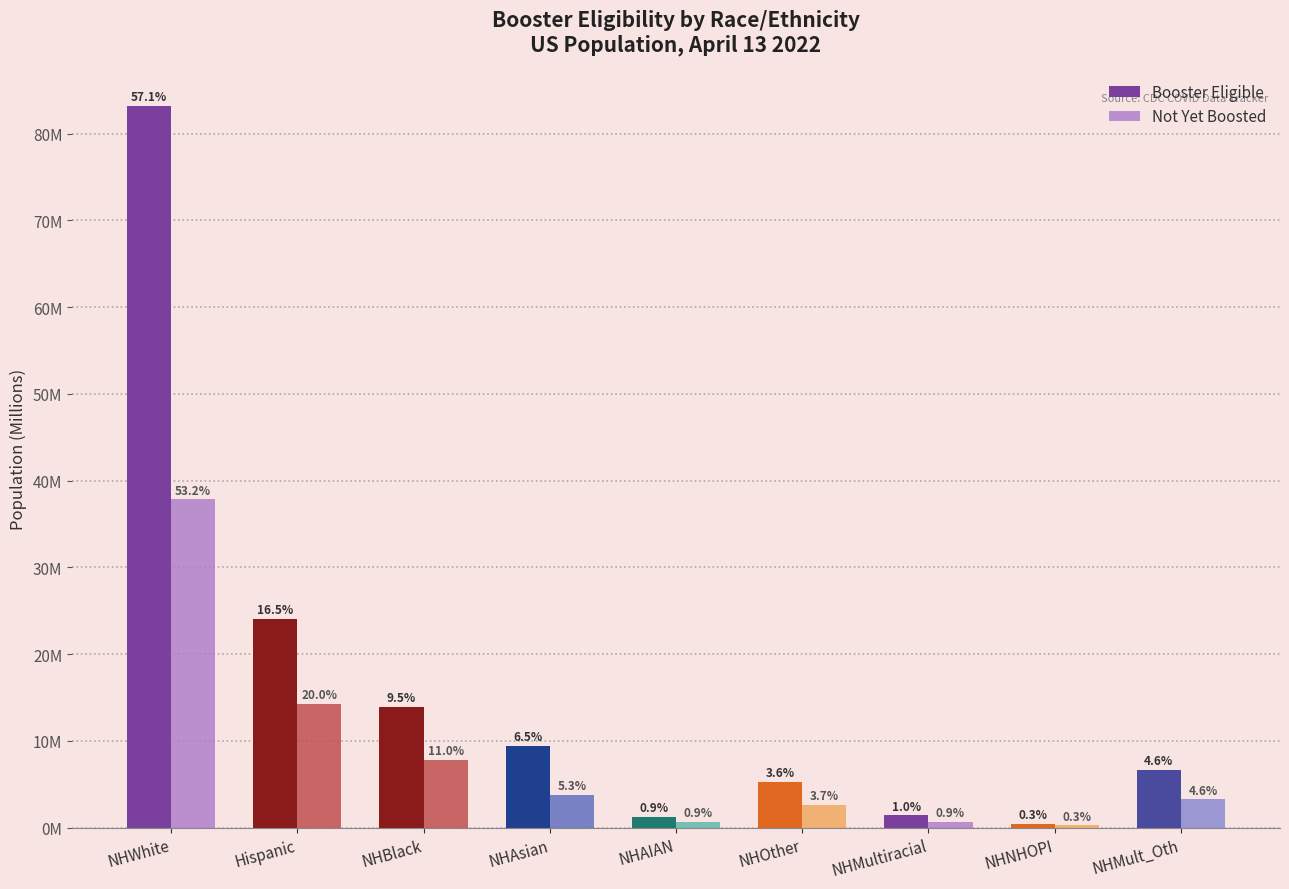

What is the value of the Booster Eligible bar at the 7th from the left?

1.4